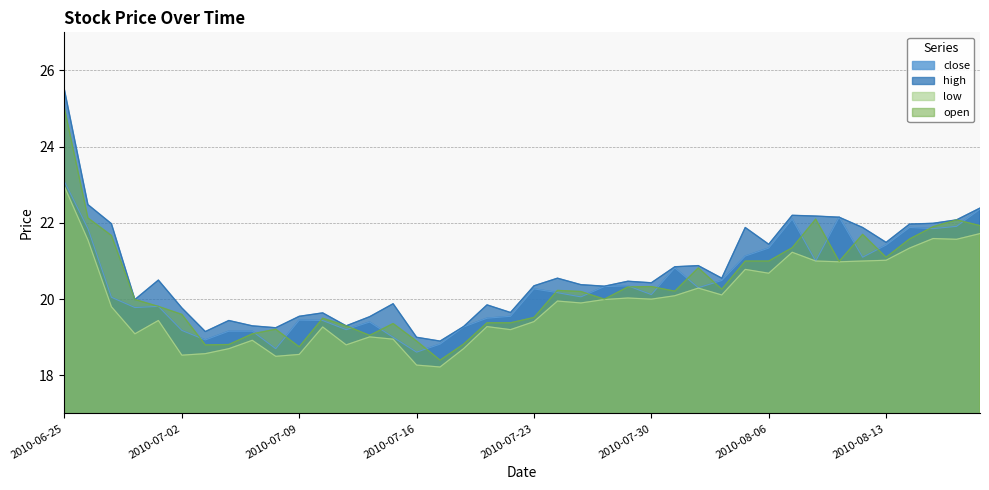

How many values in the high series exceed 20?

24